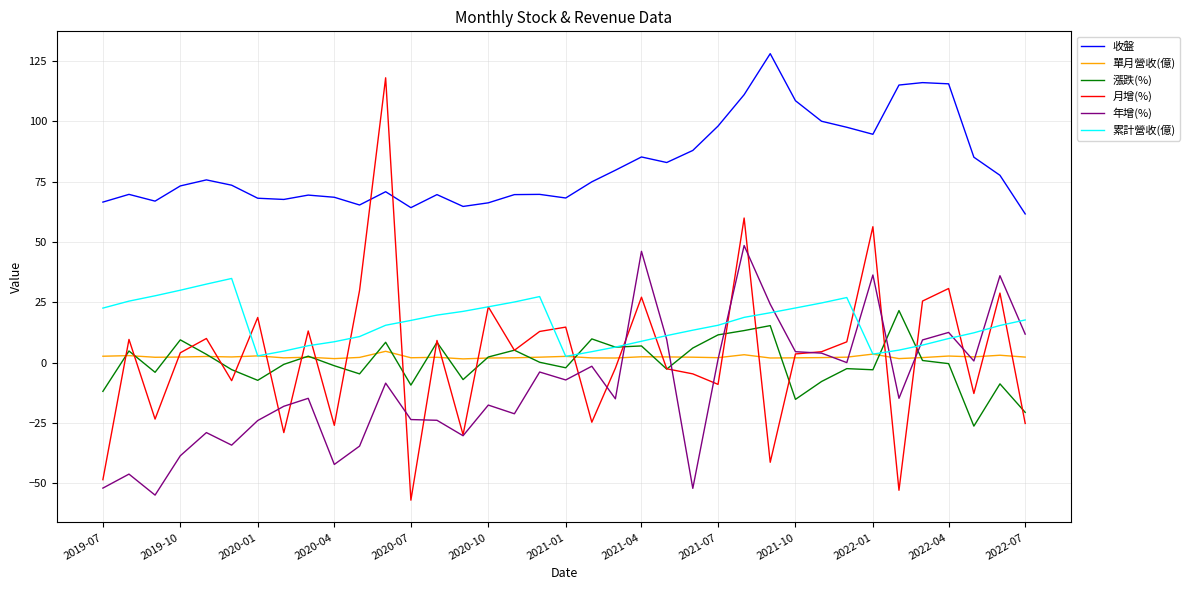

Which series has the widest spread of values?

月增(%)